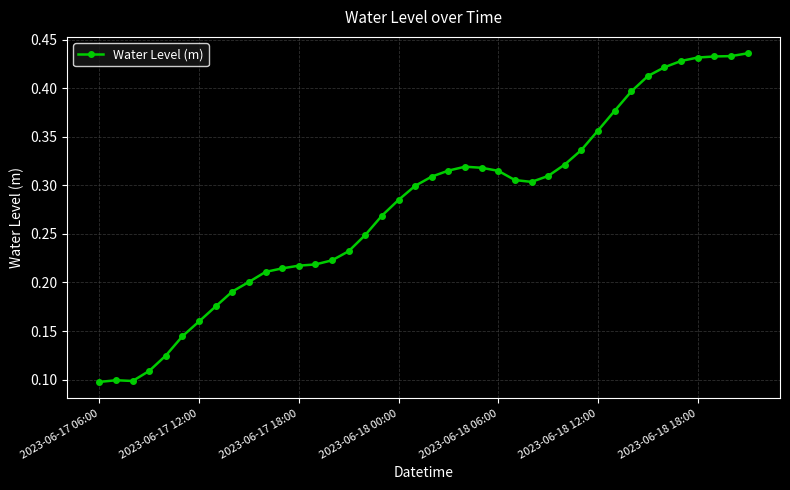

Count the values in the range 0 to 1.

40